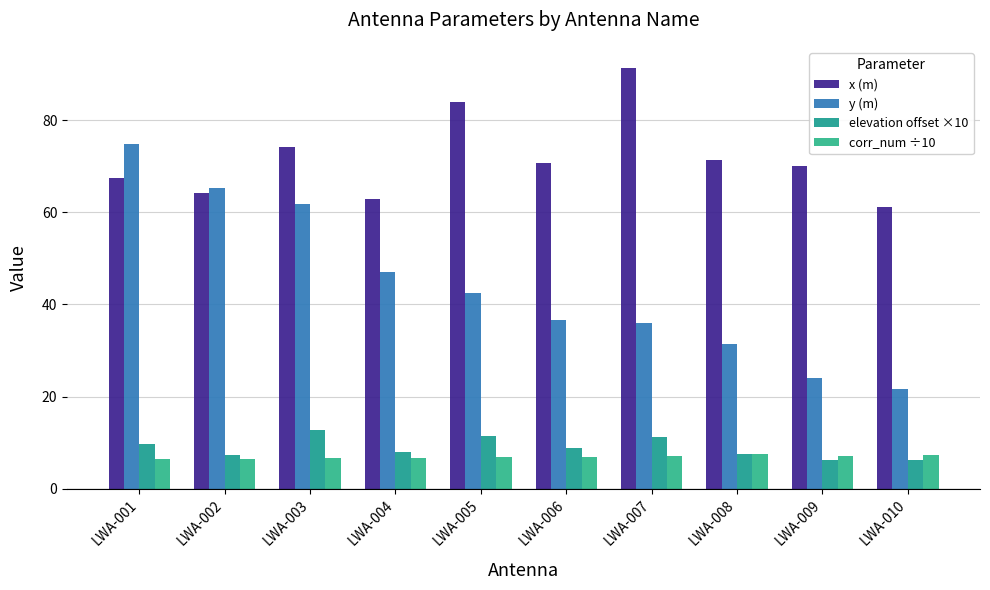

How many bars are there in each group?

4